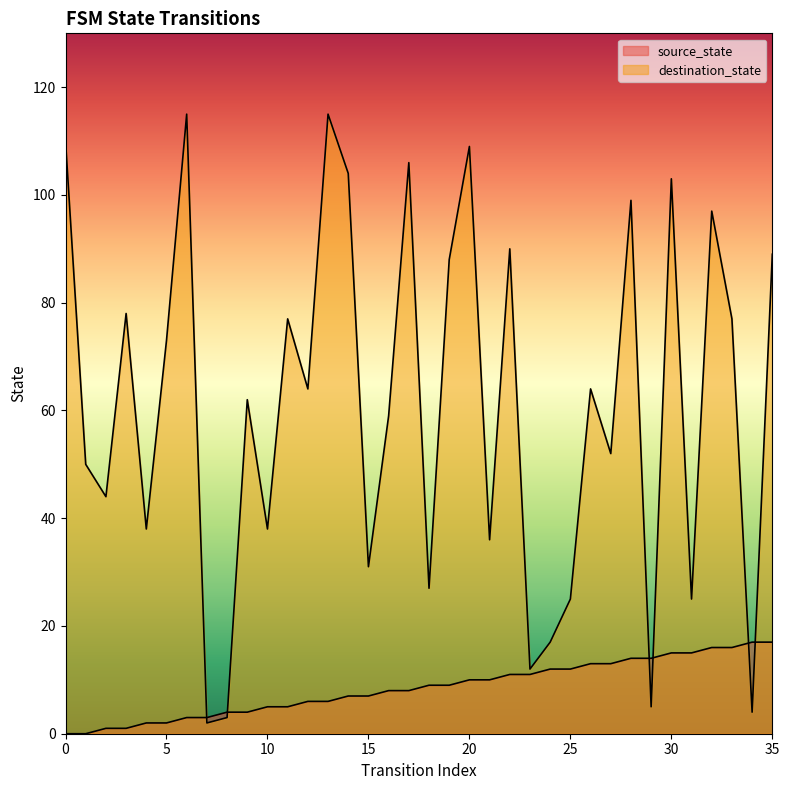

The source_state series shows 14 at 28. True or false?

True